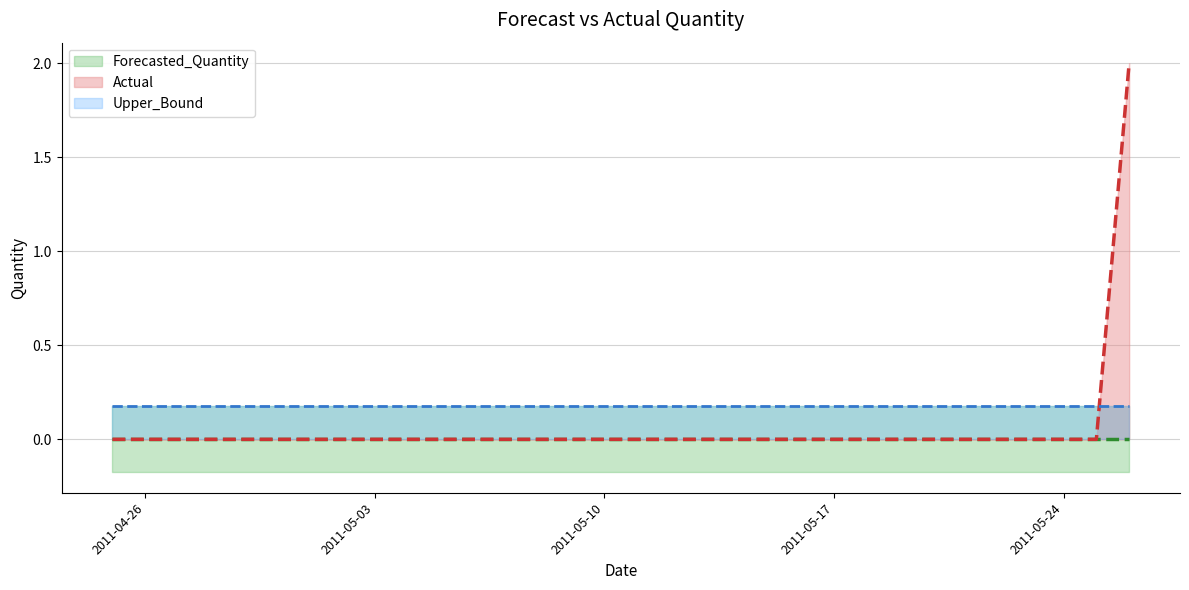

What is the value of the Upper_Bound point at the 32nd from the left?

0.2